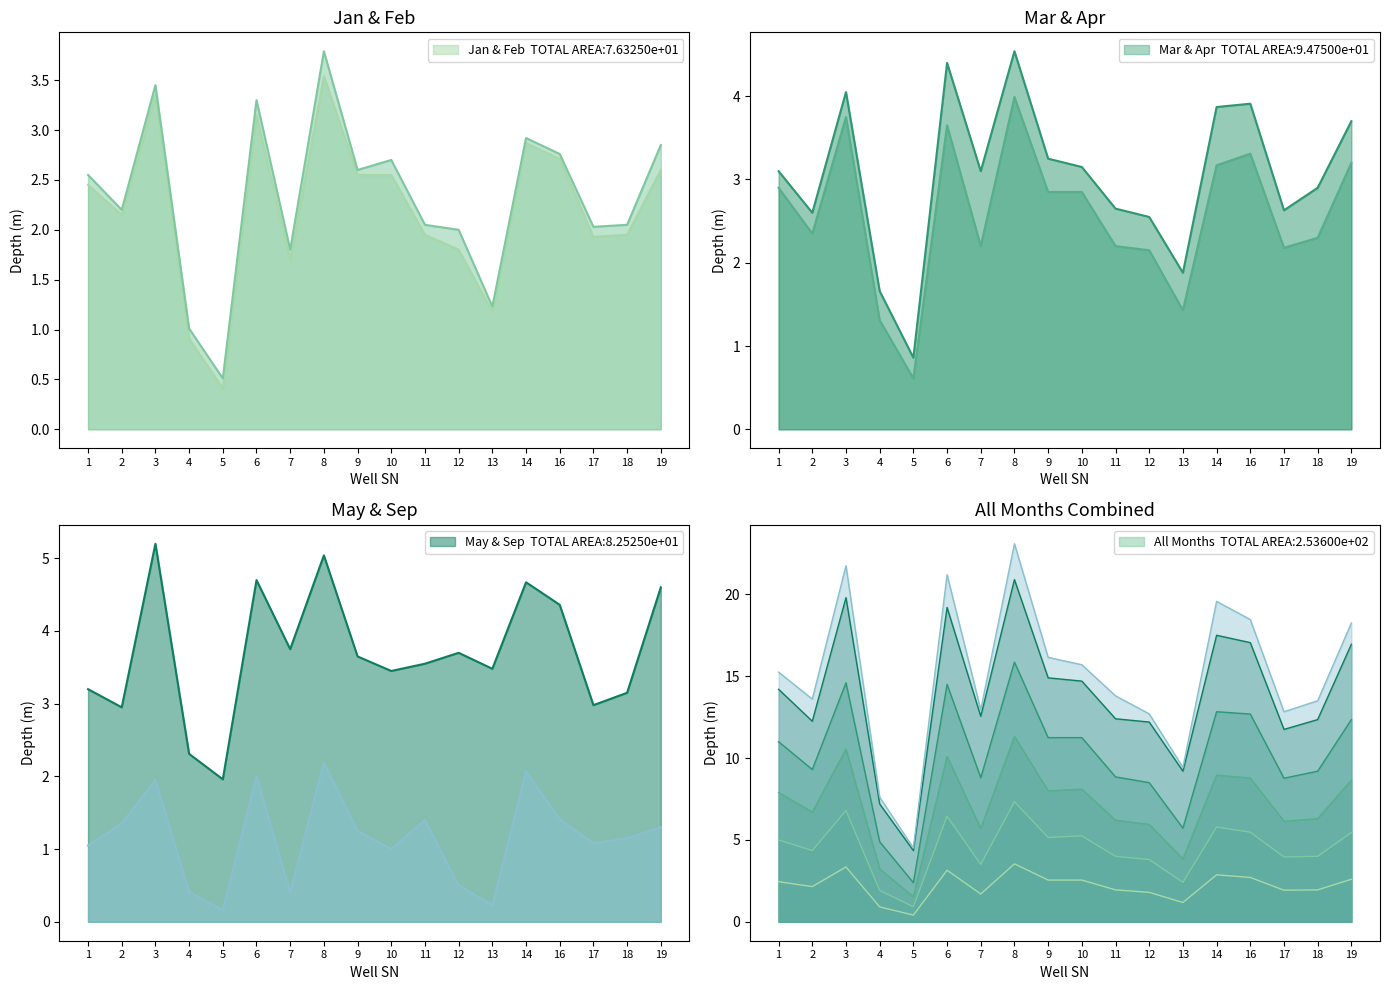

What is the sum of all Apr values?

54.8